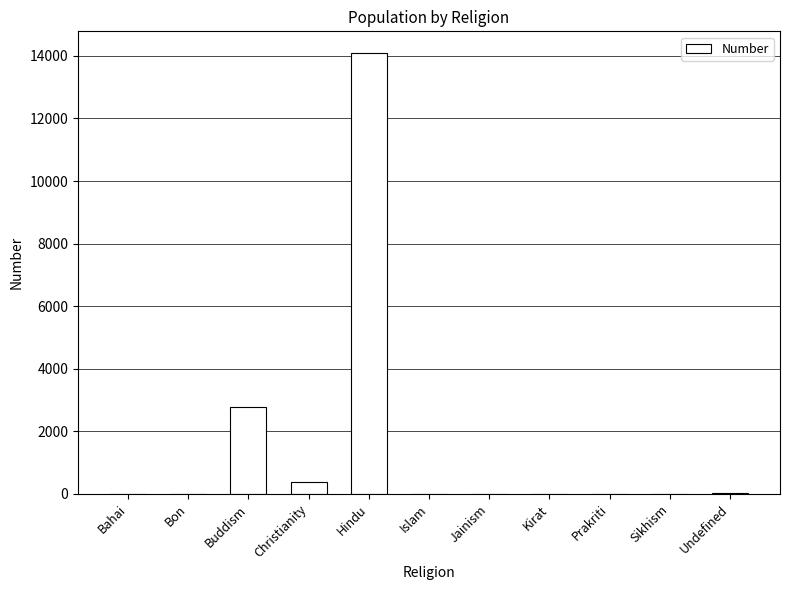

Between Hindu and Prakriti, which is larger?

Hindu